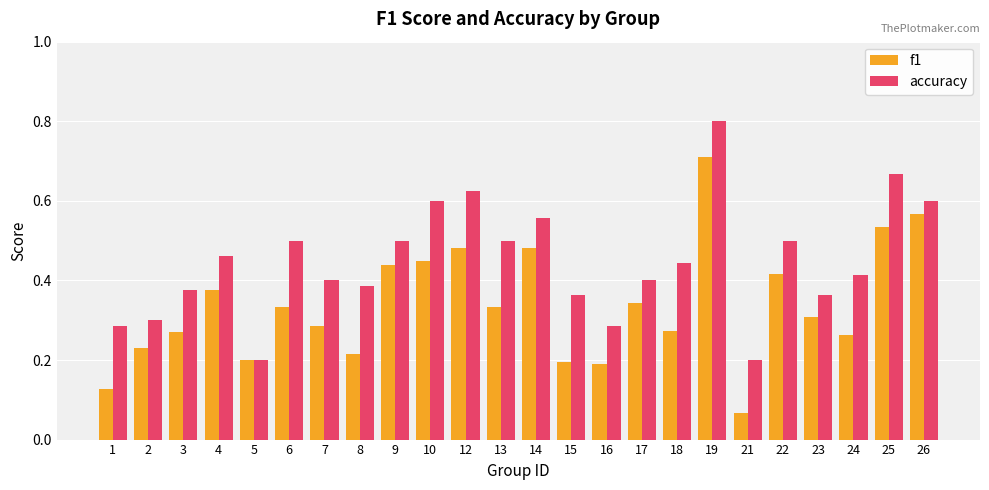

Between 8 and 17, which series saw the biggest shift?

f1